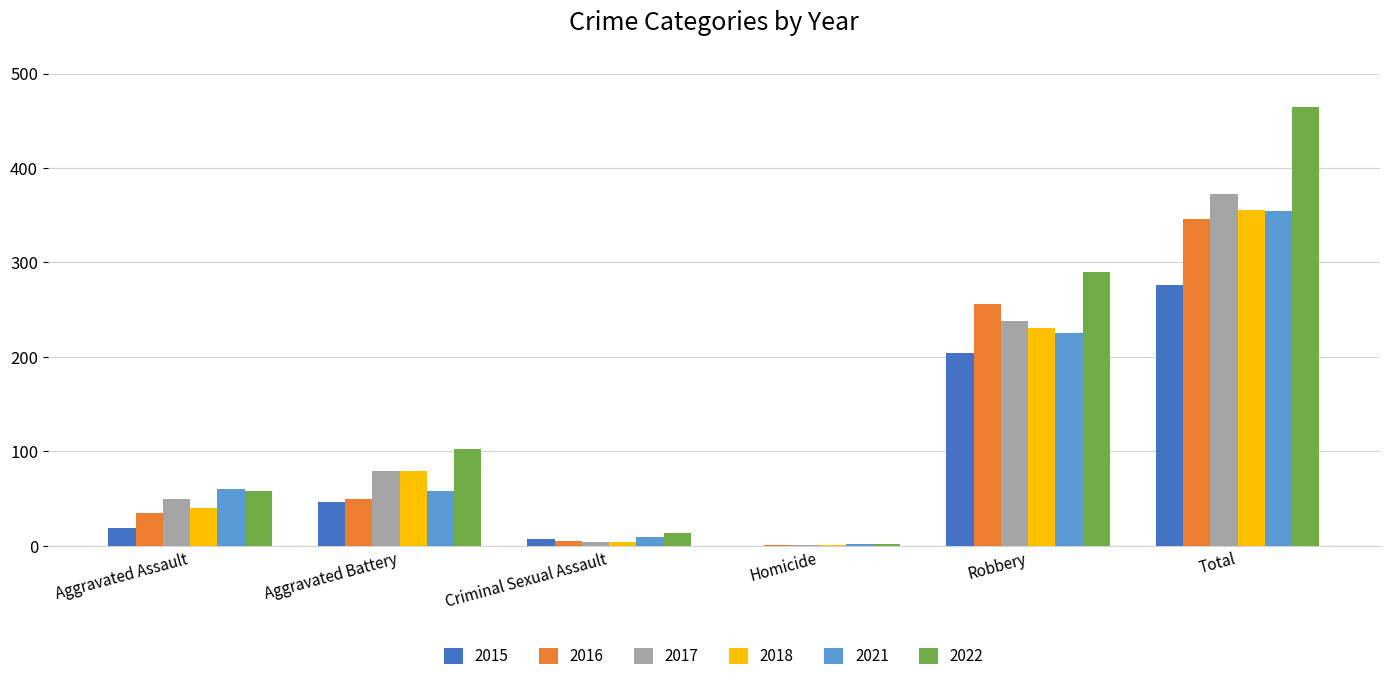

Which series has the widest spread of values?

2022